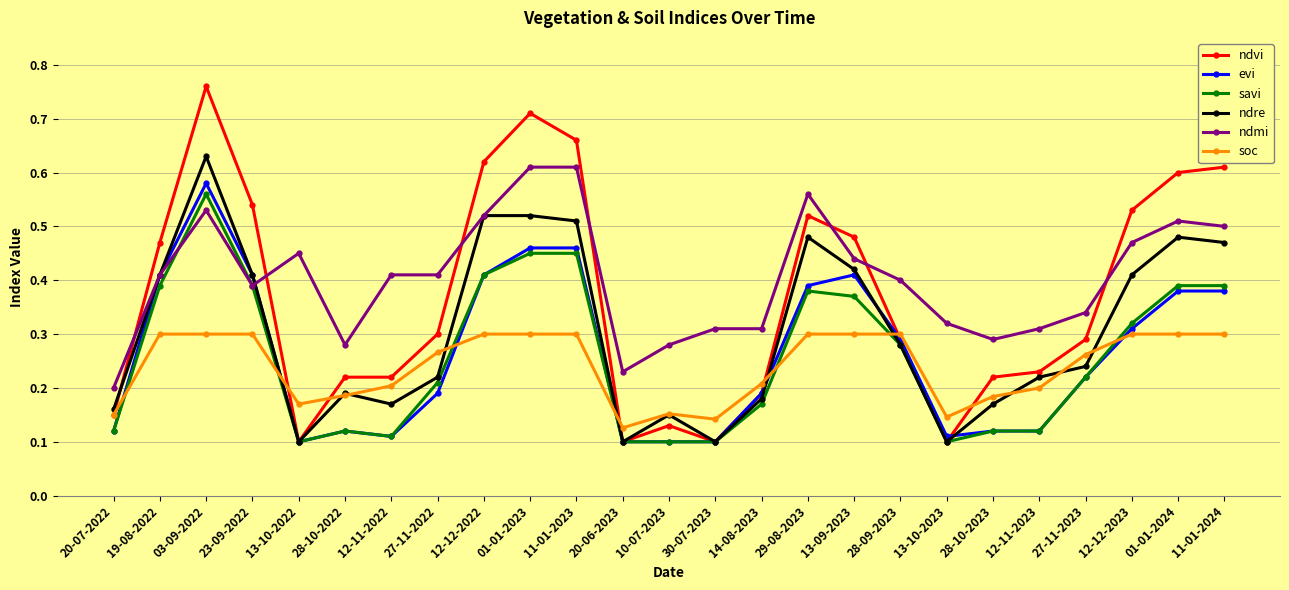

Where is the first local minimum for evi?

13-10-2022